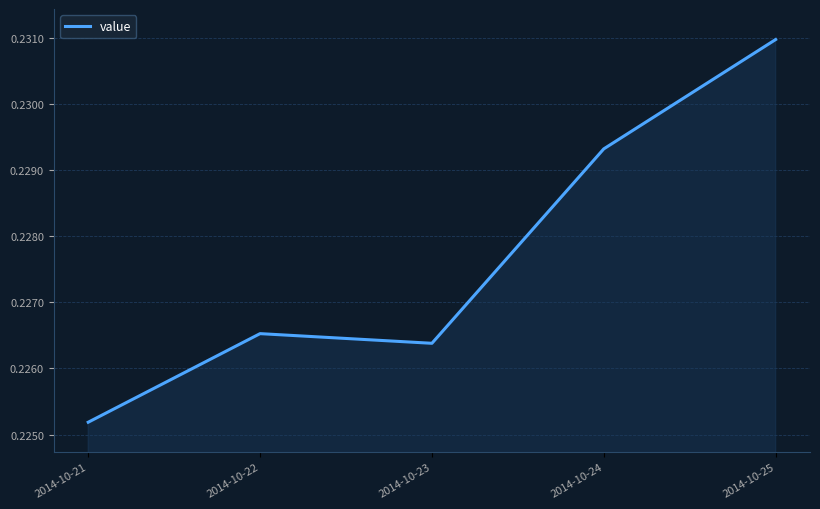

Between 2014-10-25 and 2014-10-24, which is larger?

2014-10-25